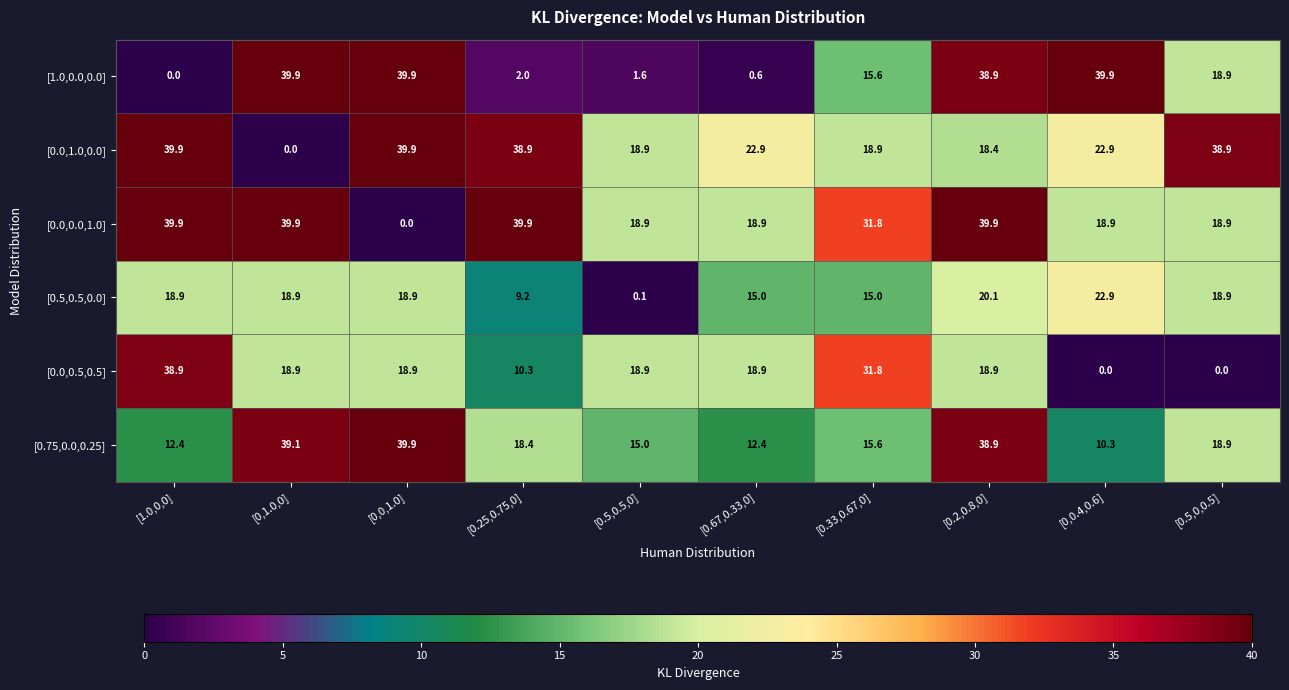

Where is [1.0,0.0,0.0] nearest to the value 19?

[0.5,0,0.5]